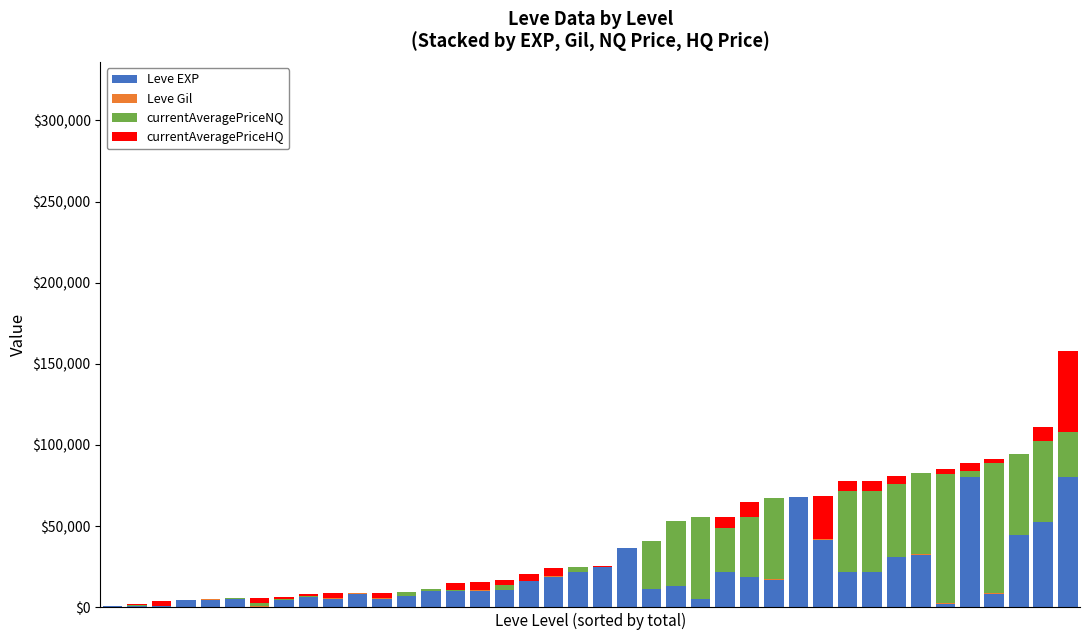

How many distinct data groups are displayed?

4